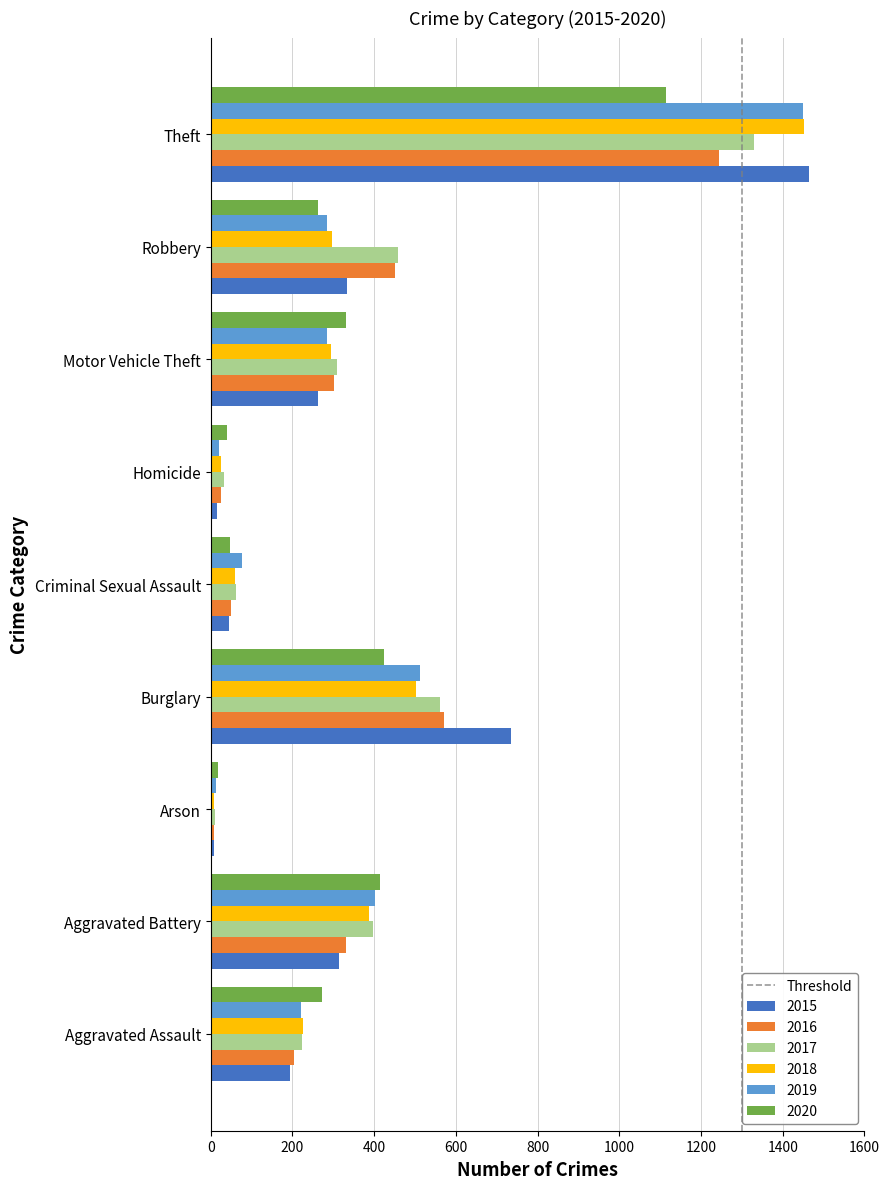

Is it true that 2017 equals 722 at Robbery?

False